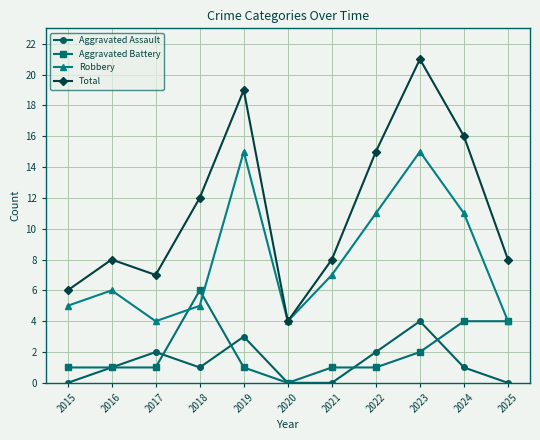

How many lines are shown in the chart?

4